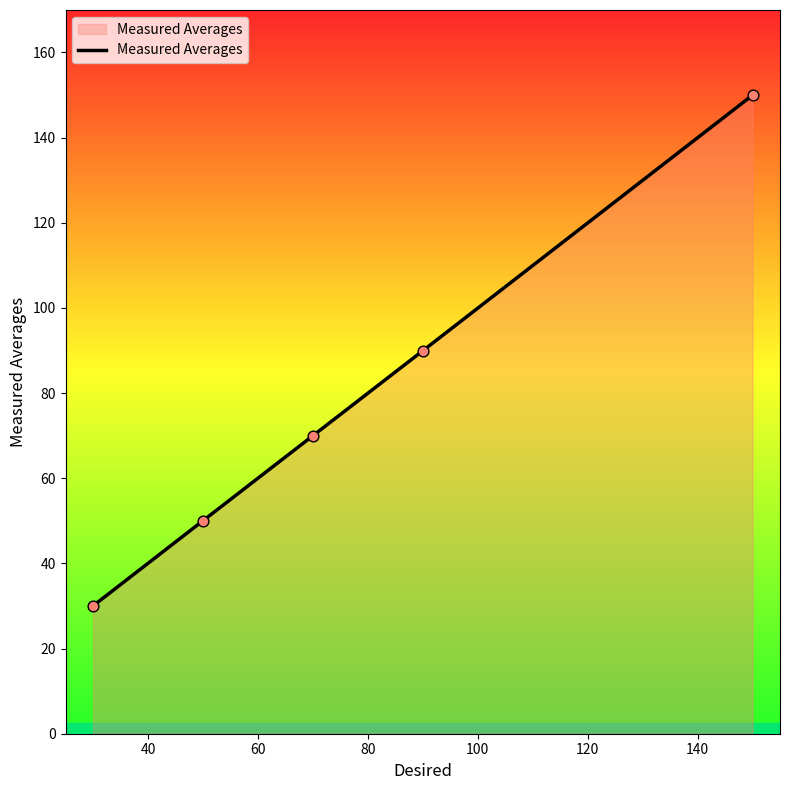

What is the sum of all values?

389.9